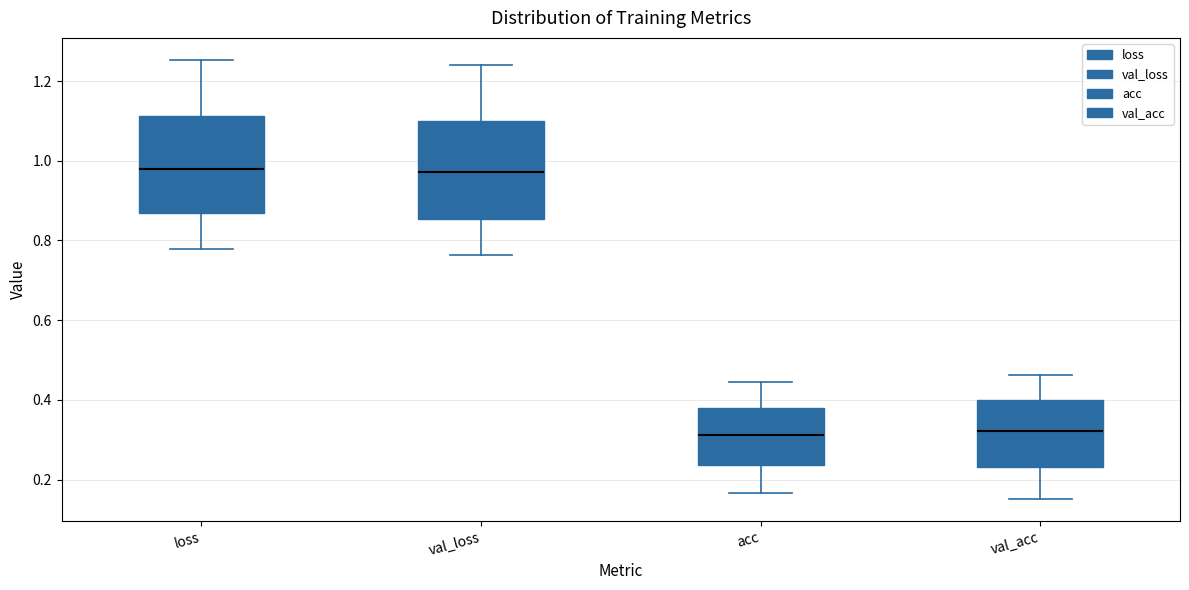

Where does the median line of the box for val_acc sit on the y-axis? The values are not printed on the chart, so give them approximately, as read against the axis.

0.32